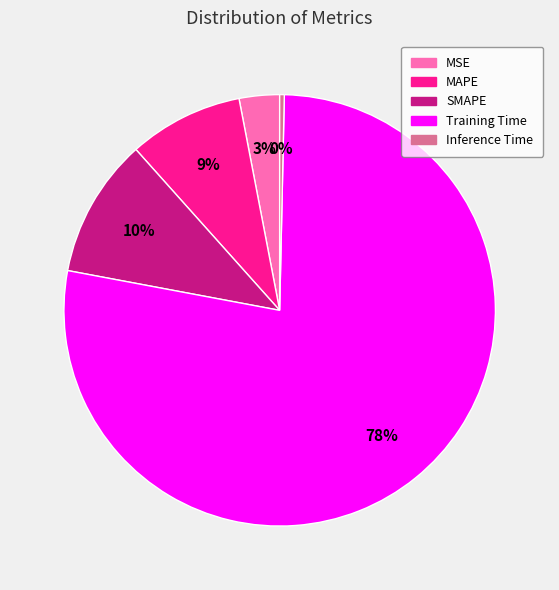

How many segments does this pie chart have?

5